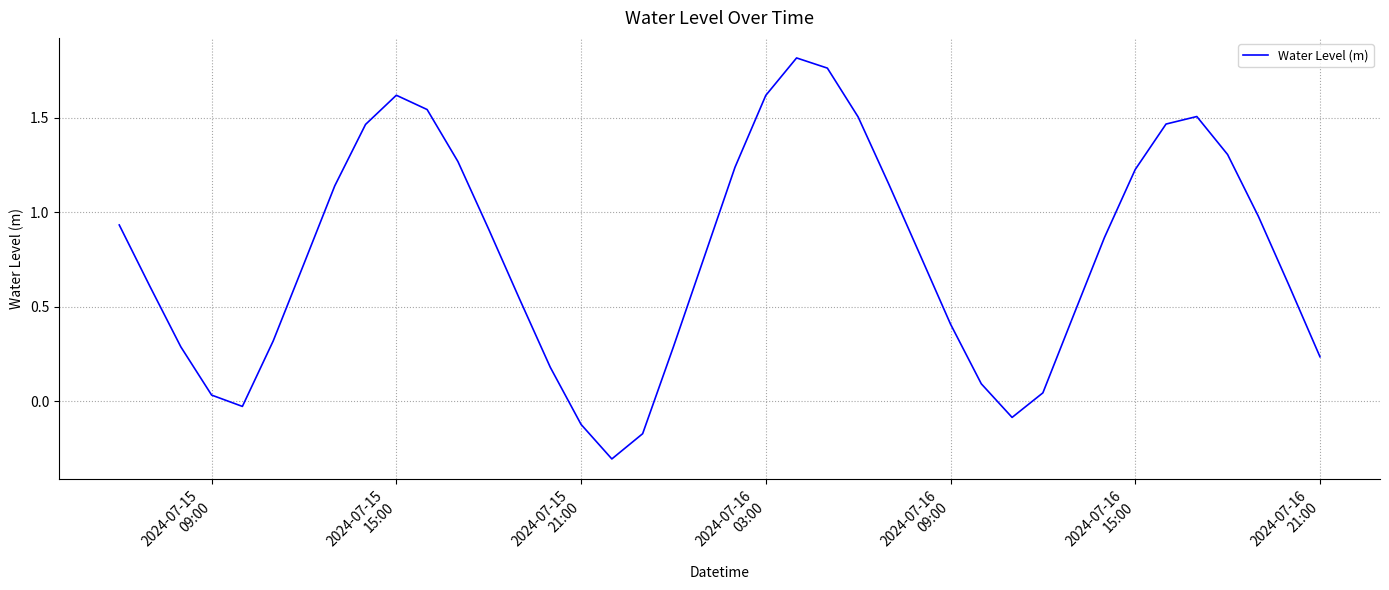

What is the difference between the maximum and minimum values?

2.1